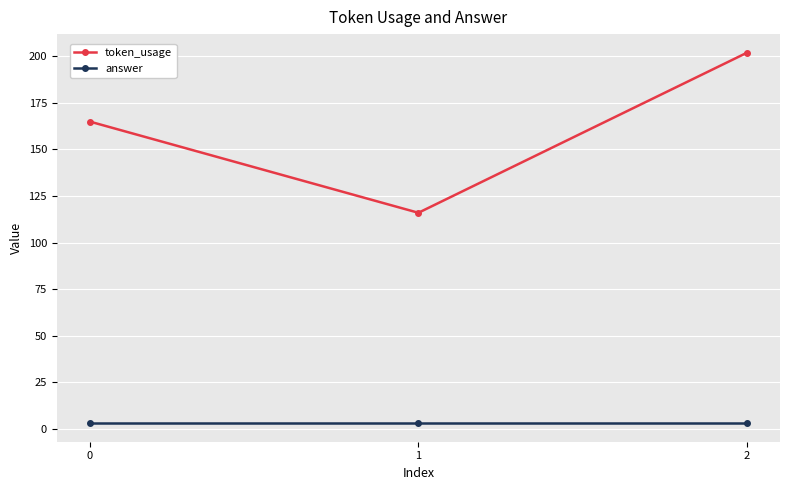

What are all the series names shown in the legend?

token_usage, answer